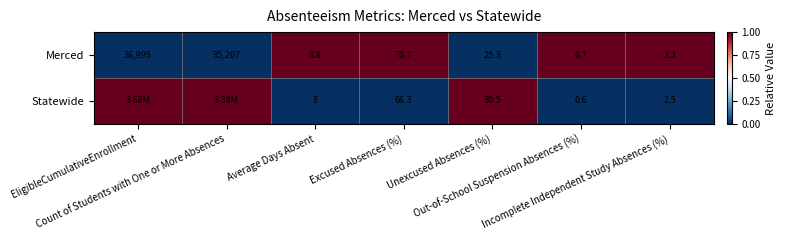

What is the difference between the highest and lowest values at Incomplete Independent Study Absences (%)?

0.8